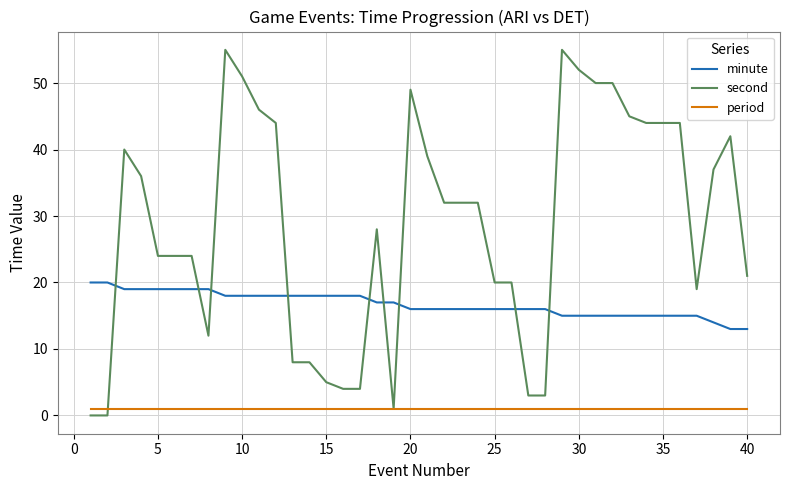

True or false: minute and period cross at least once.

False